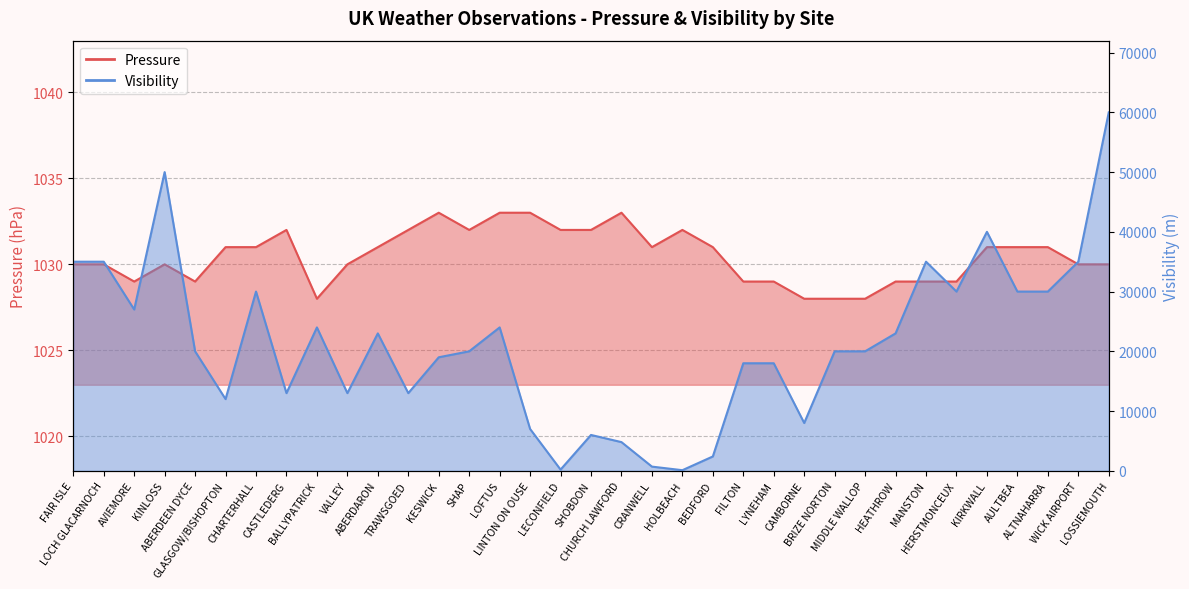

List the series in order of their peak value, highest first.

Visibility, Pressure